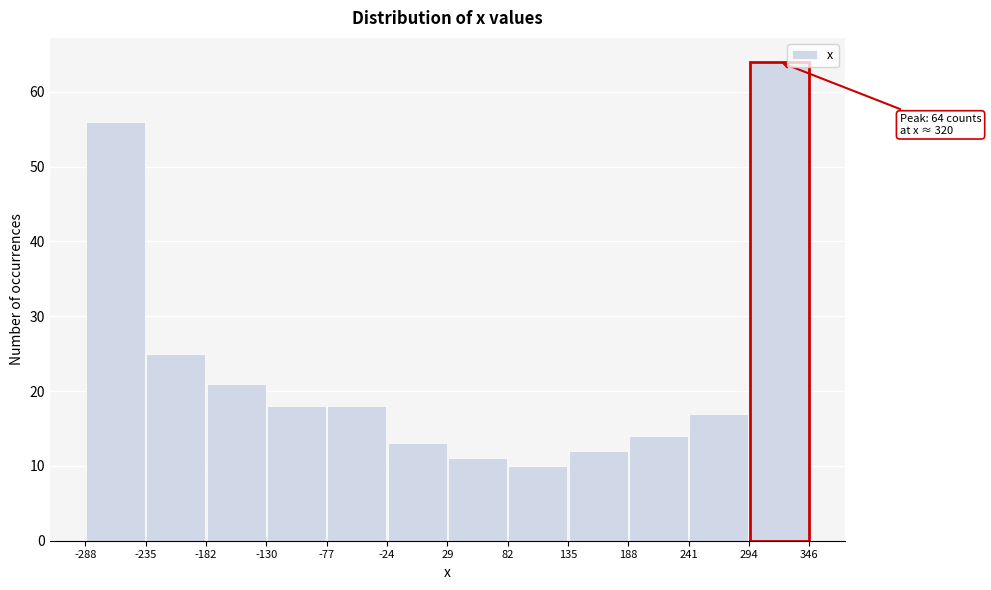

Which range on the x-axis has the tallest bar?

294 to 346